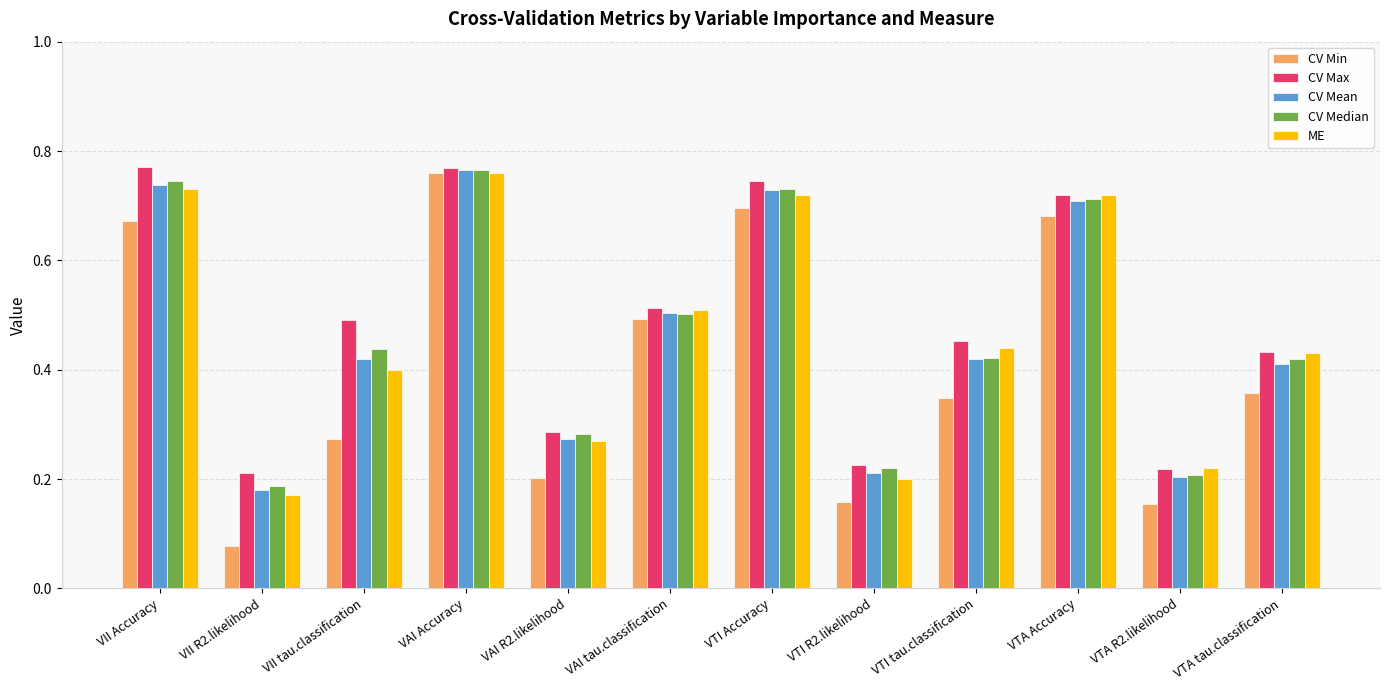

How many bars are there in each group?

5